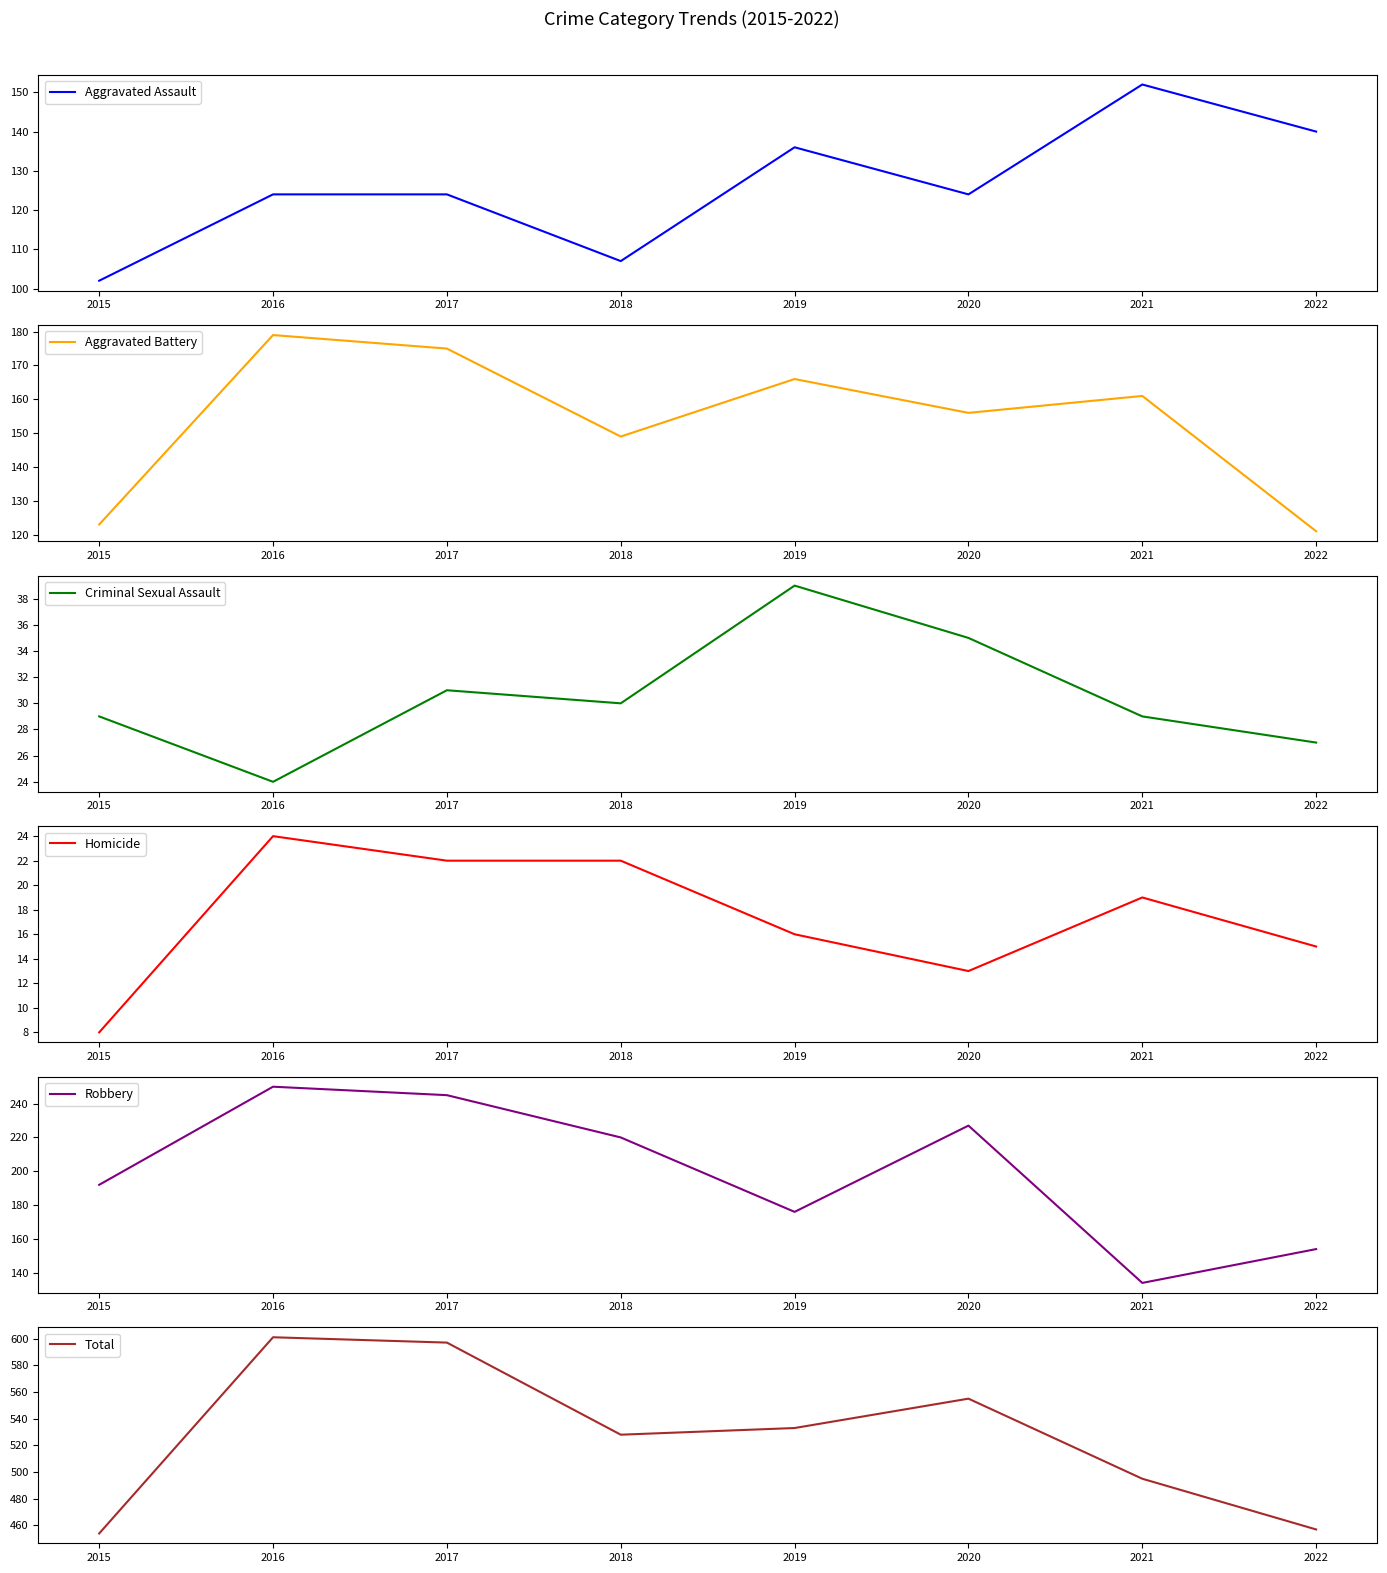

True or false: Aggravated Assault has more than 0 points higher than both neighbors.

True